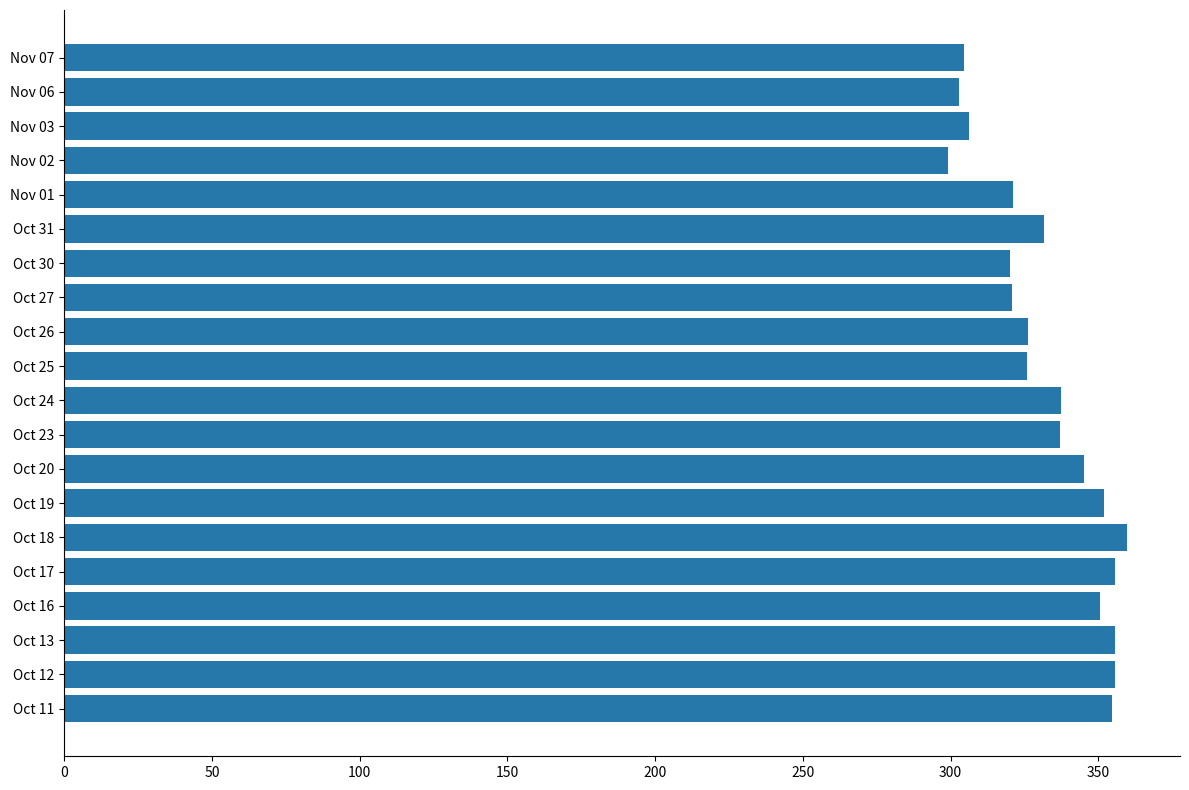

True or false: the data shows 537.1 at Oct 26.

False